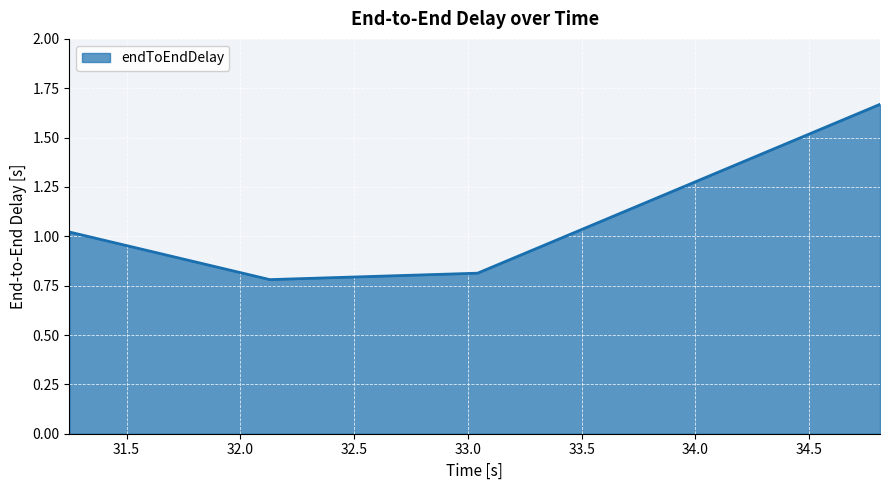

What is the smallest value displayed?

0.8